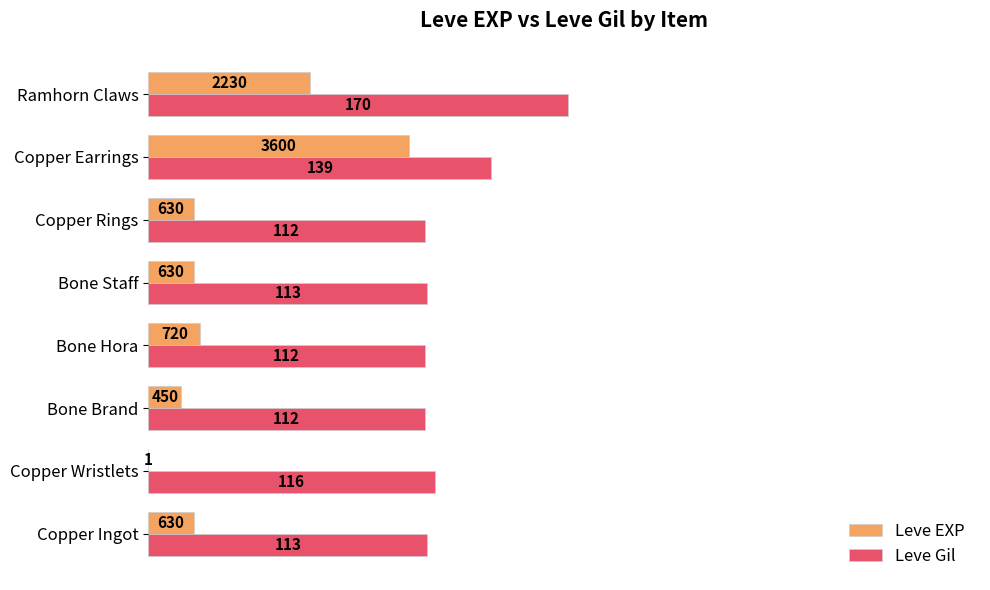

What are all the series names shown in the legend?

Leve EXP, Leve Gil